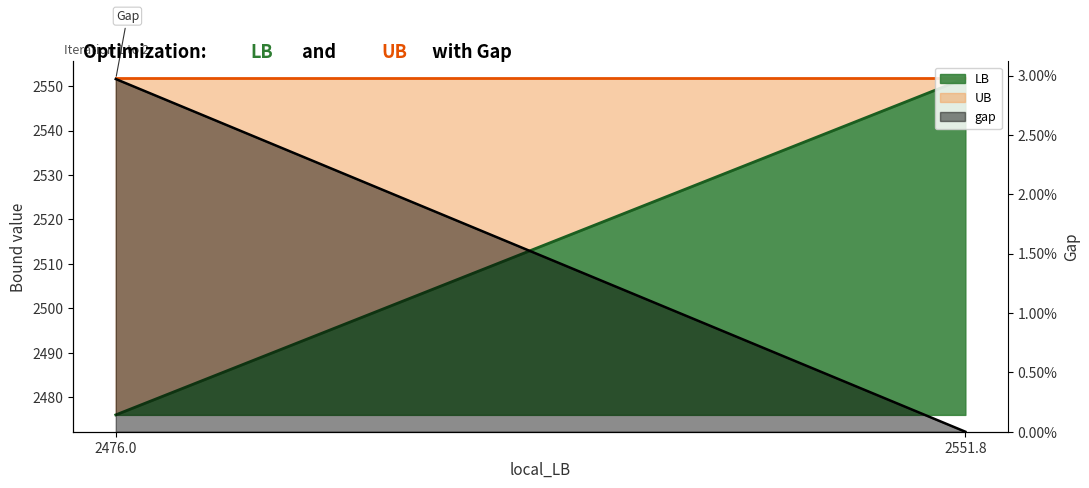

What value does the UB line series have at 2476.0?

2551.8